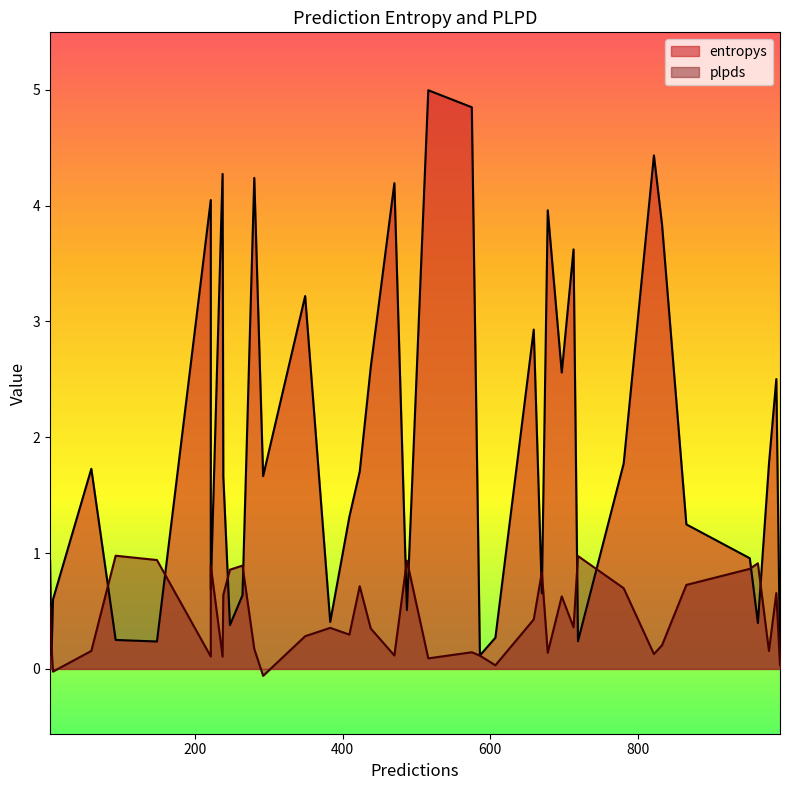

Is it true that plpds equals 1.4 at 264?

False